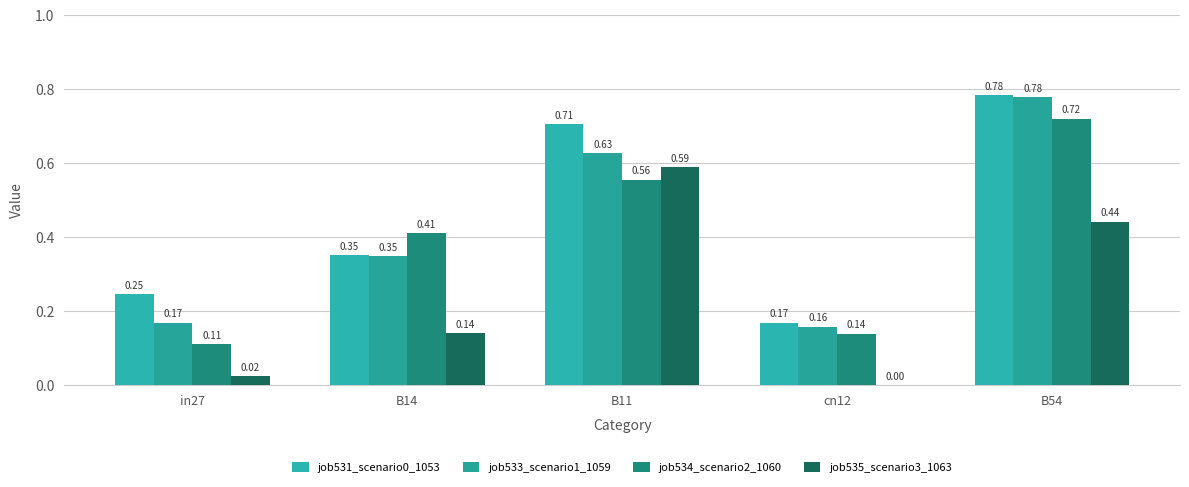

List the labels in order of job534_scenario2_1060 value, largest first.

B54, B11, B14, cn12, in27